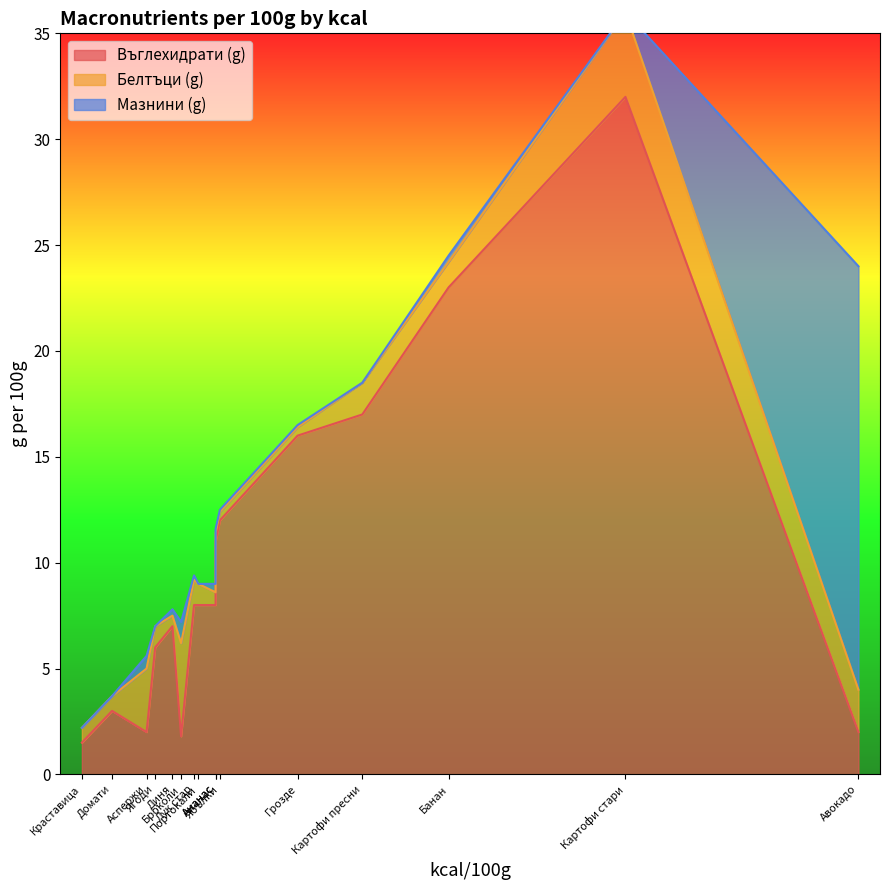

The value of Въглехидрати (g) at Грозде is 16.0. True or false?

True